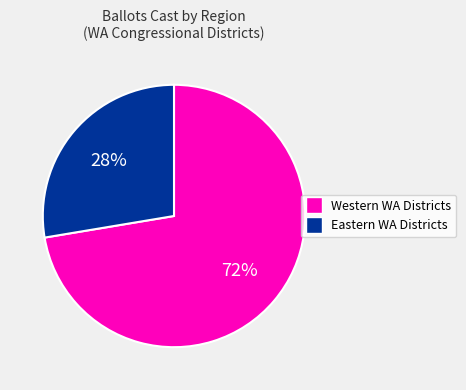

To the nearest percent, what is the average slice percentage?

50%